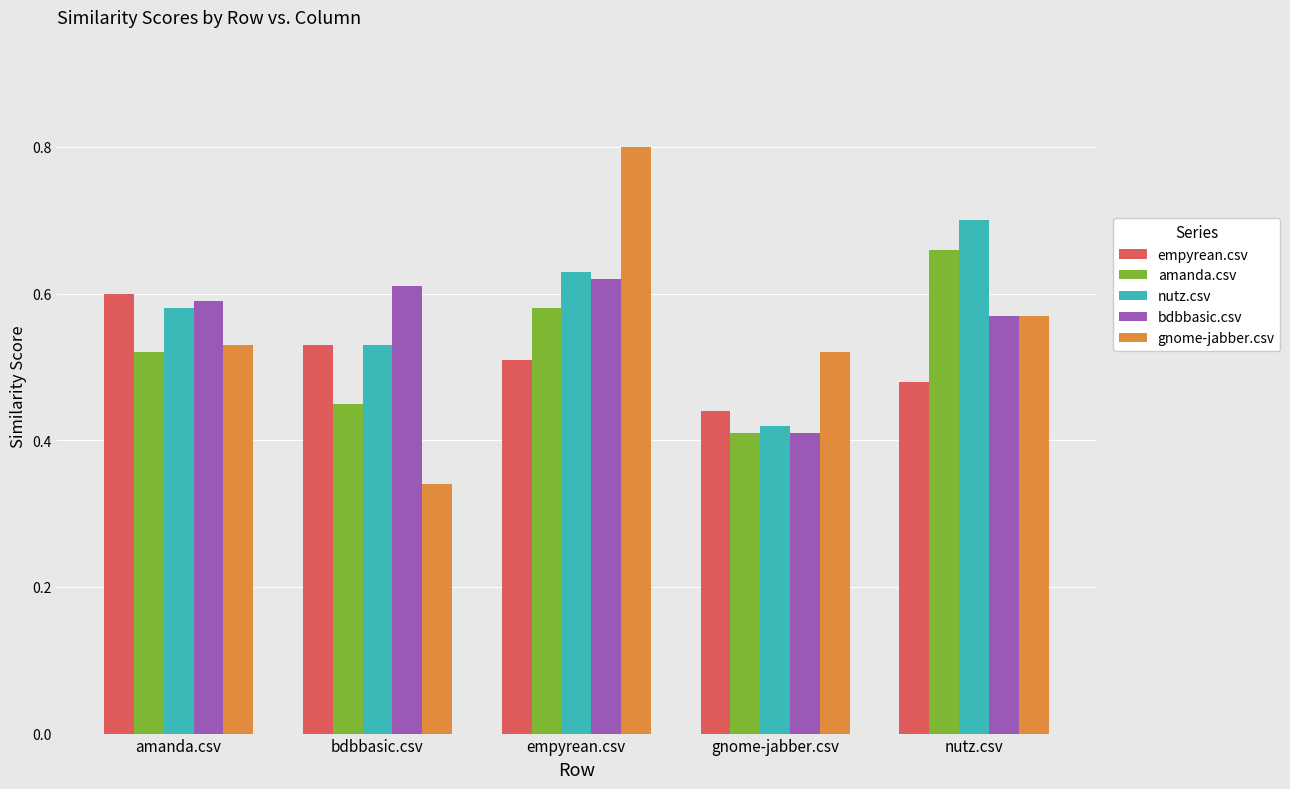

Which series changed the most between amanda.csv and gnome-jabber.csv?

bdbbasic.csv